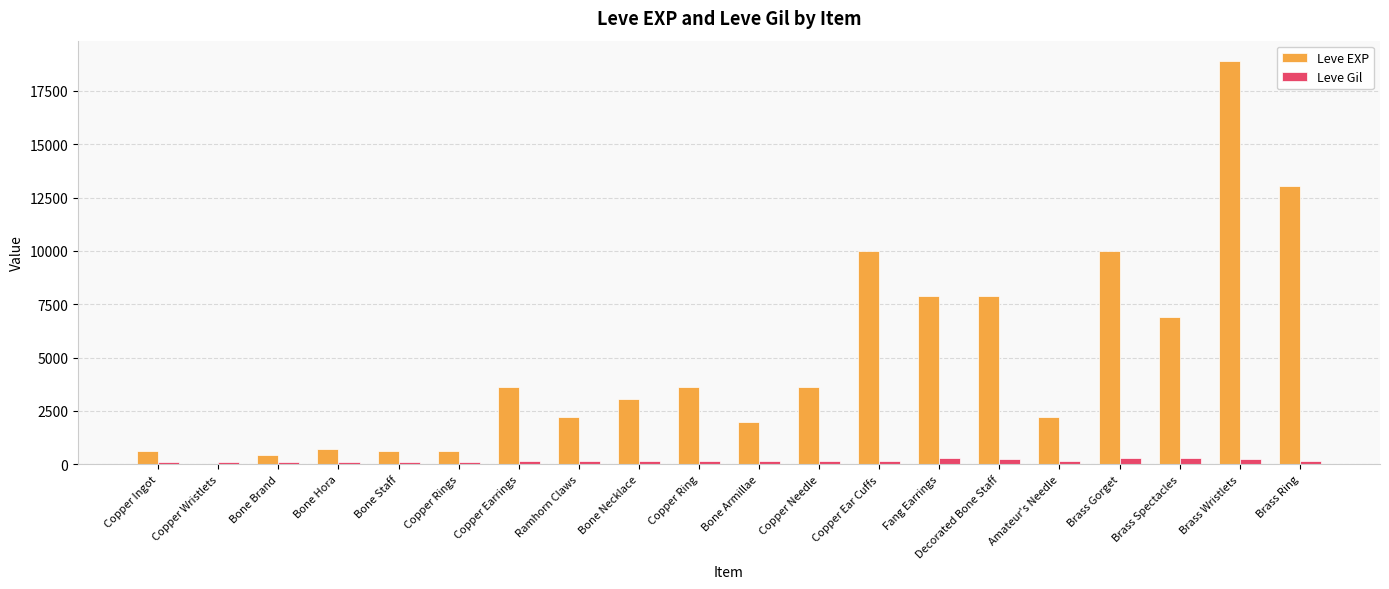

What is the sum of the Leve EXP values at Brass Ring and Bone Hora?

13760